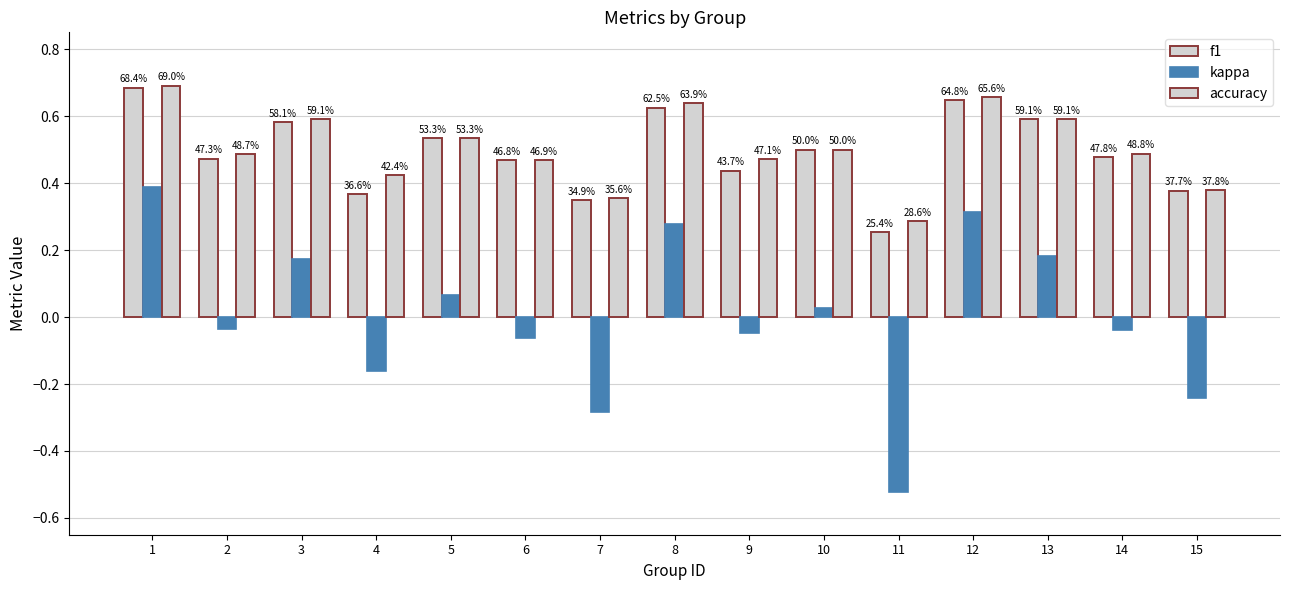

Reading left to right, list all the values displayed in this chart.

f1: 0.7	0.5	0.6	0.4	0.5	0.5	0.3	0.6	0.4	0.5	0.3	0.6	0.6	0.5	0.4
kappa: 0.4	-0.0	0.2	-0.2	0.1	-0.1	-0.3	0.3	-0.0	0.0	-0.5	0.3	0.2	-0.0	-0.2
accuracy: 0.7	0.5	0.6	0.4	0.5	0.5	0.4	0.6	0.5	0.5	0.3	0.7	0.6	0.5	0.4